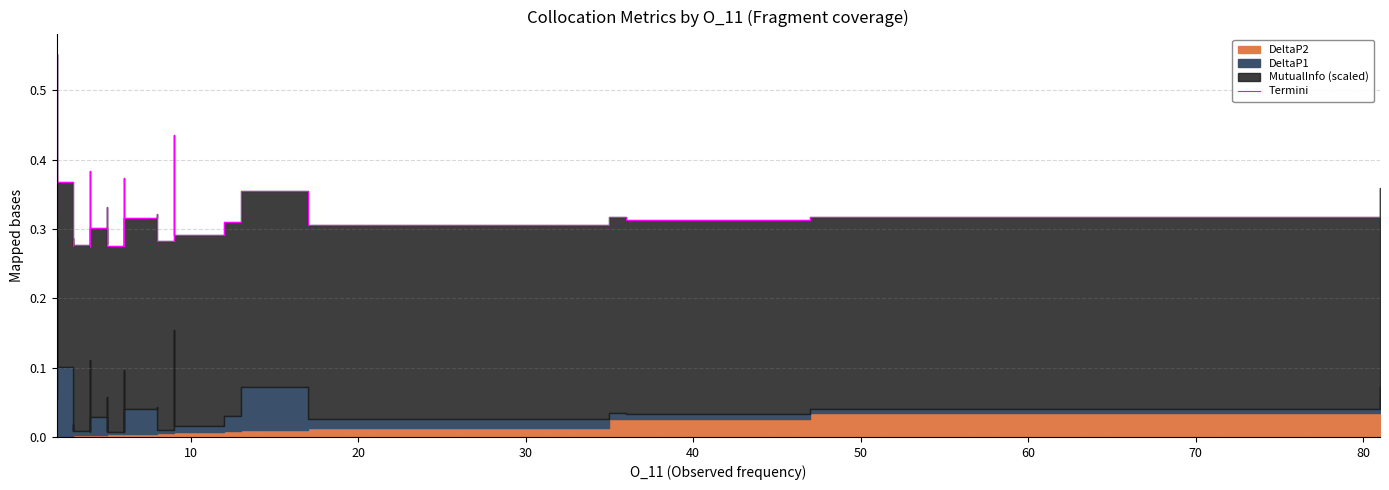

What is the difference between the maximum and minimum values?

0.3